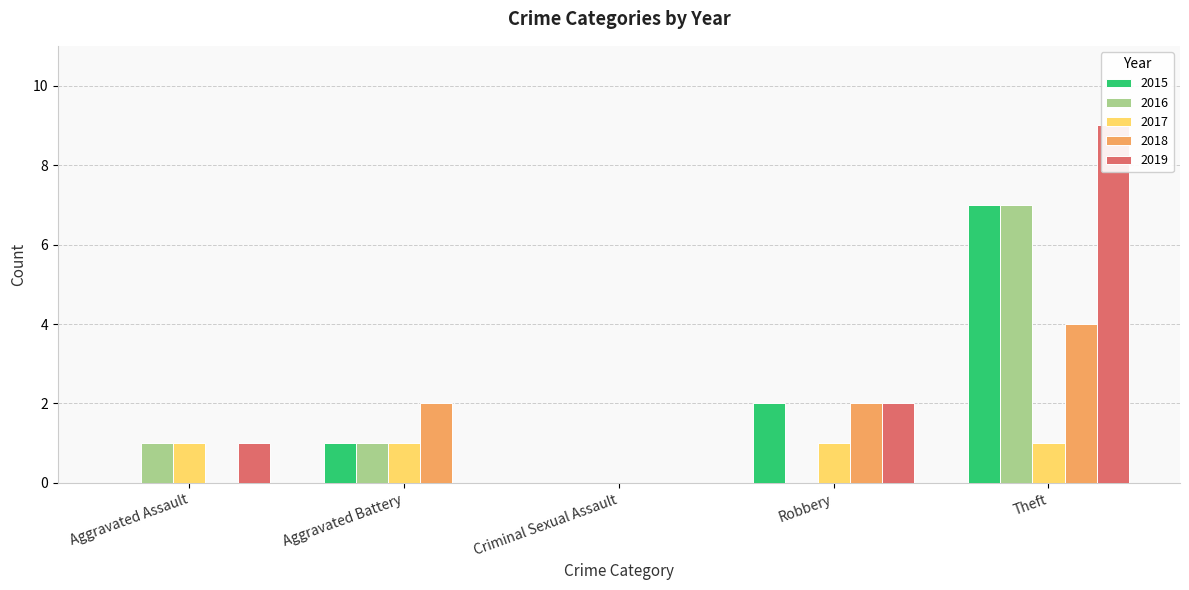

How many series are shown in this chart?

5